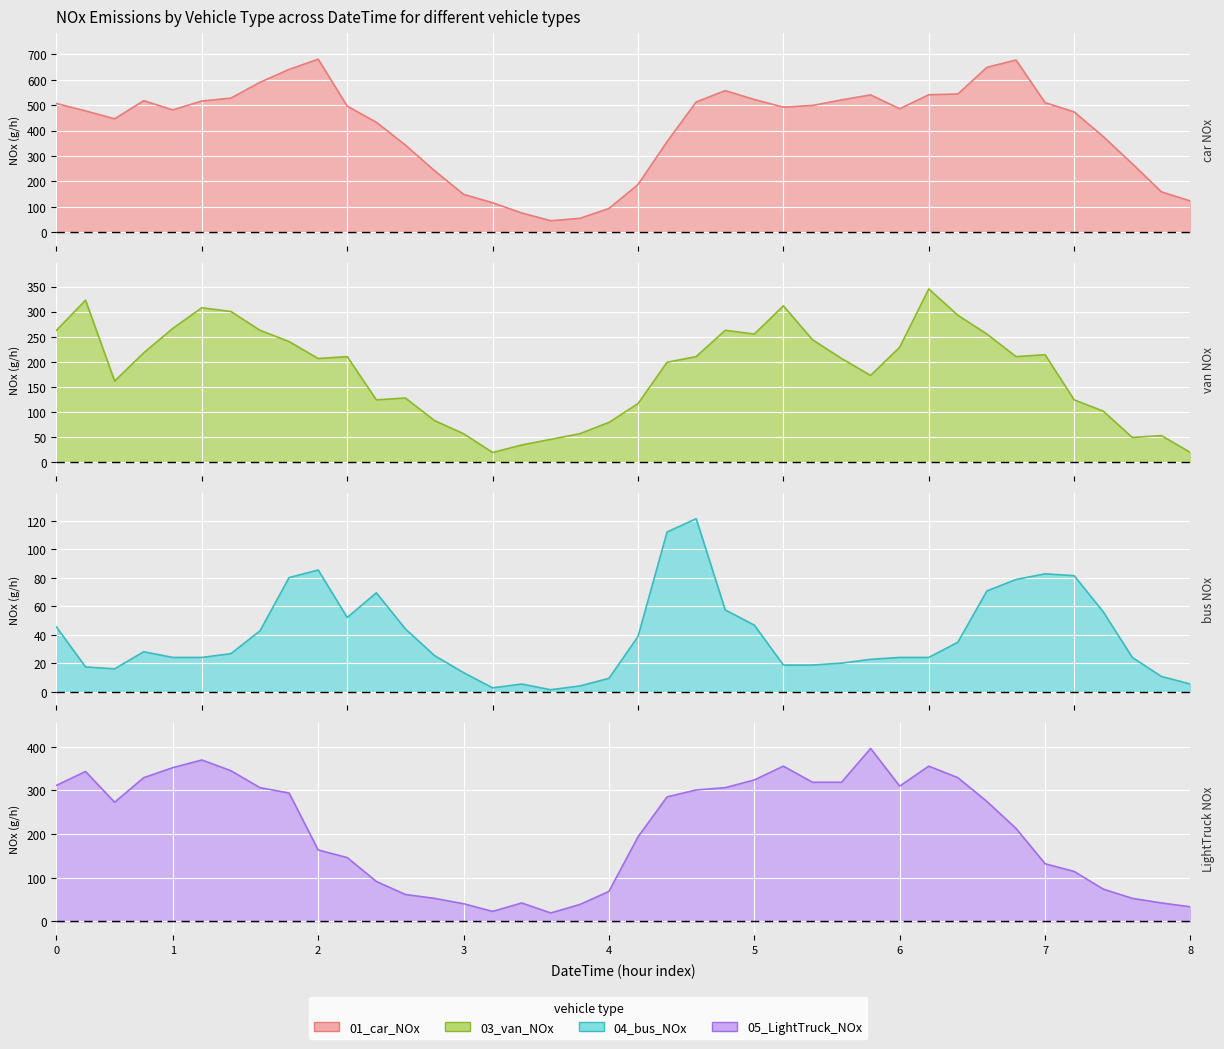

True or false: 04_bus_NOx has more than 2 interior local peaks.

True